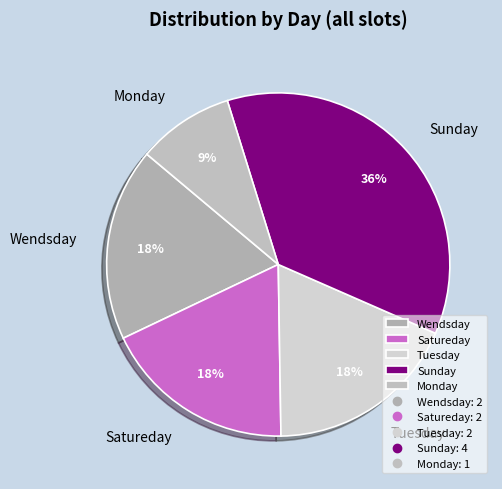

Does Monday account for over 50% of the chart?

No